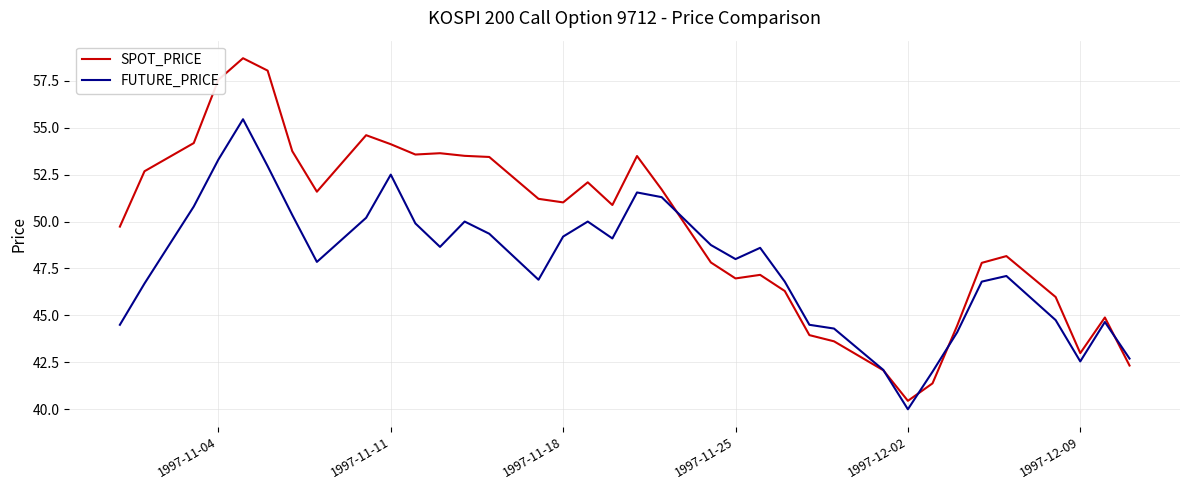

How many interior local valleys does the FUTURE_PRICE series have?

7